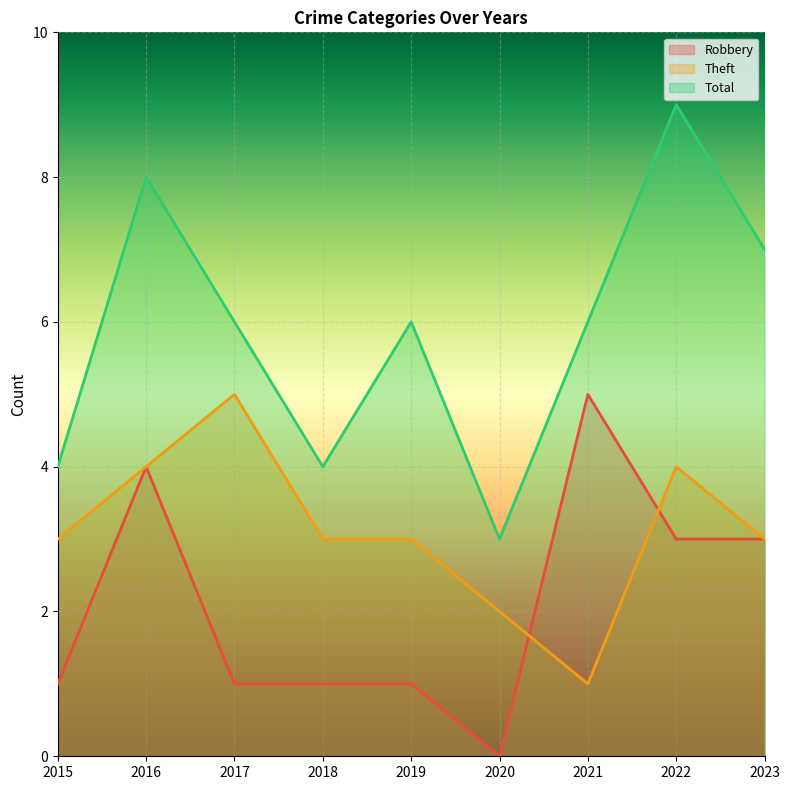

Does the chart display data point markers on the line(s)?

No